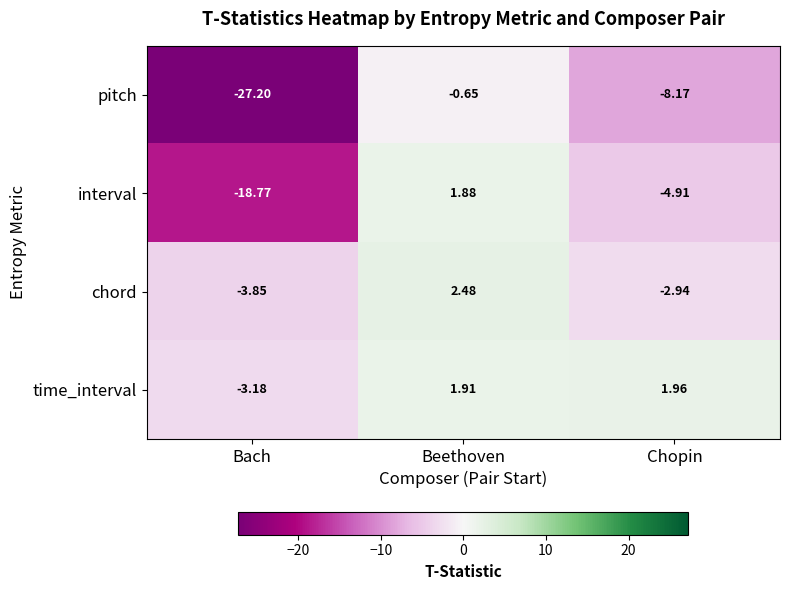

Rank the series by their maximum value, from highest to lowest.

chord, time_interval, interval, pitch